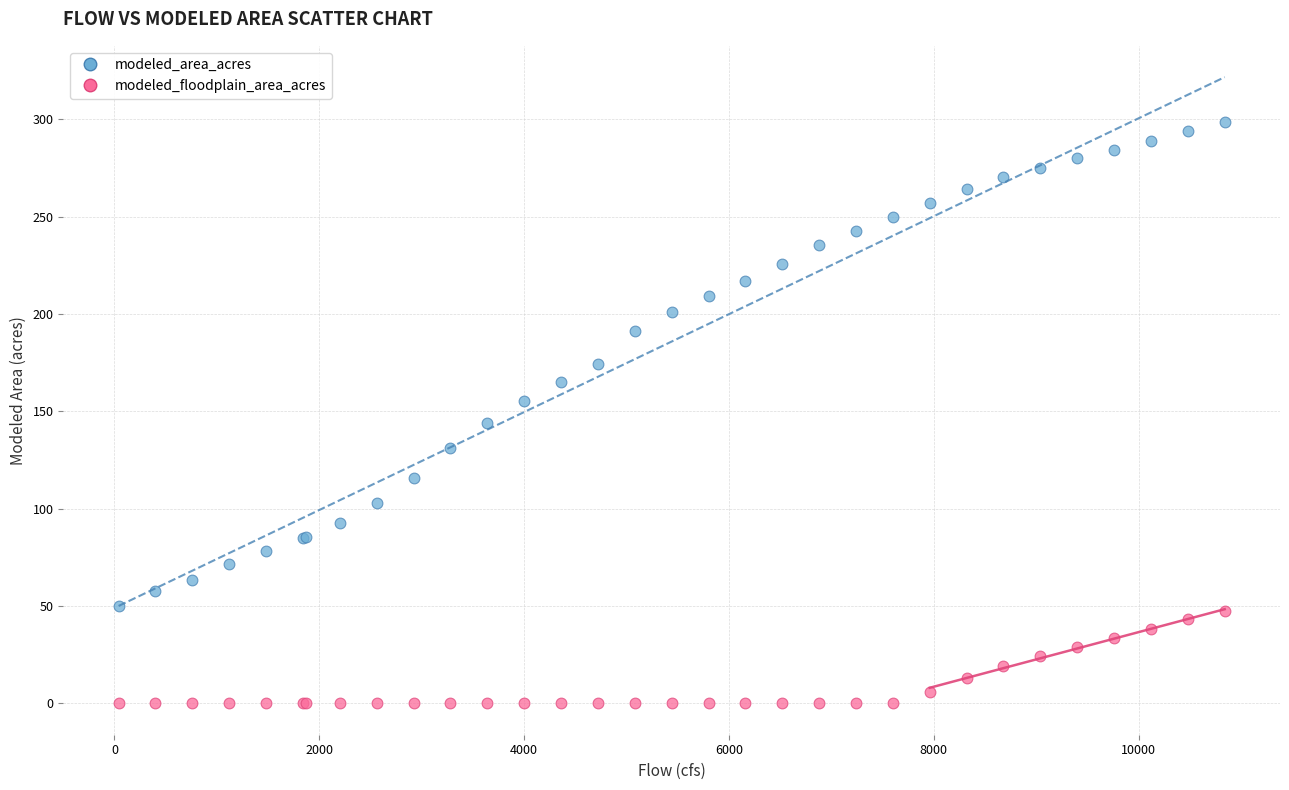

Which series has the largest Y range (max minus min)?

modeled_area_acres